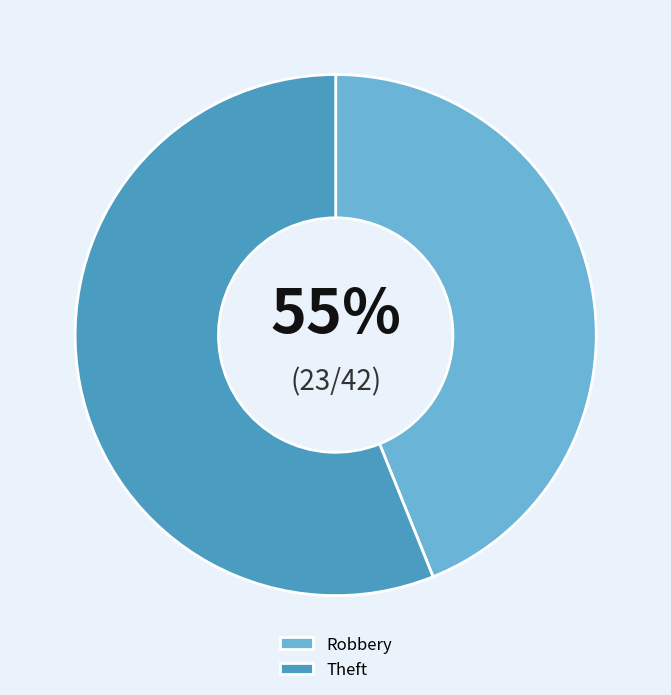

Count the number of slices in the pie.

2